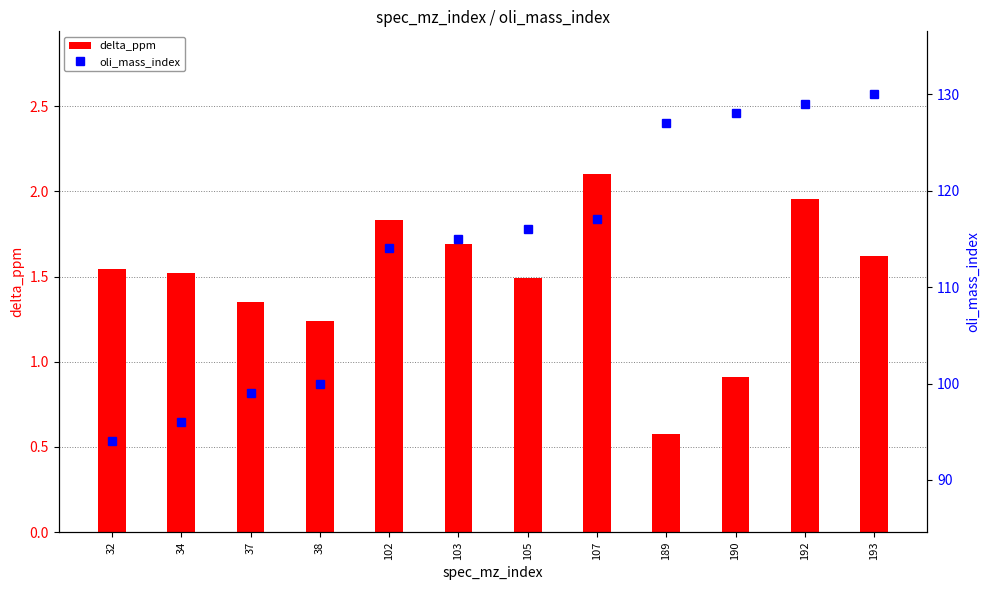

What is the value of the delta_ppm bar at the 8th from the left?

2.1